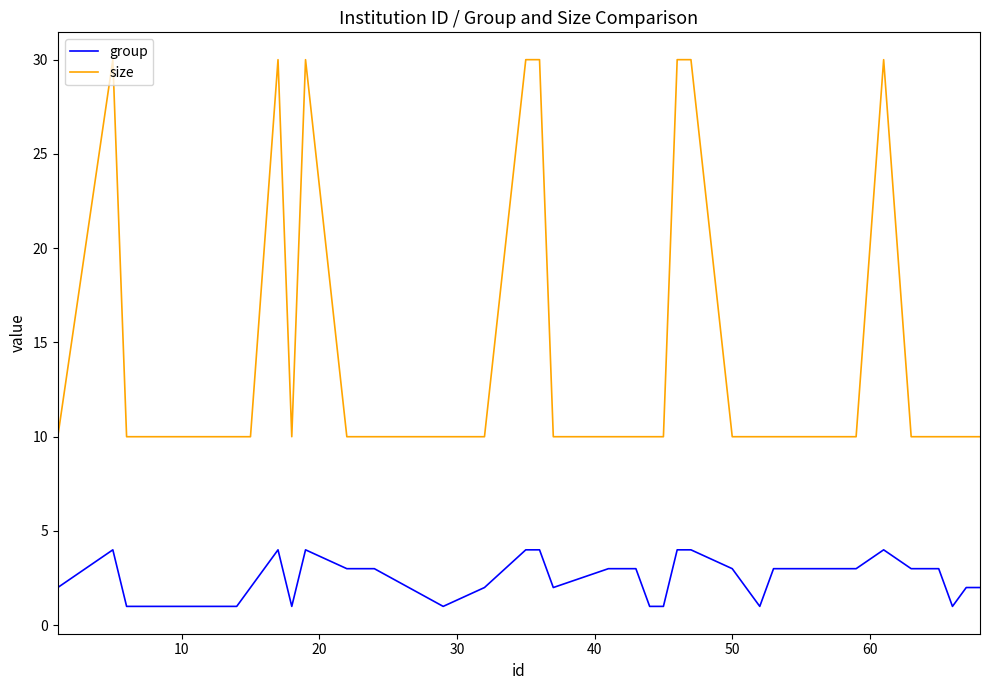

Which series has the largest range (max minus min)?

size